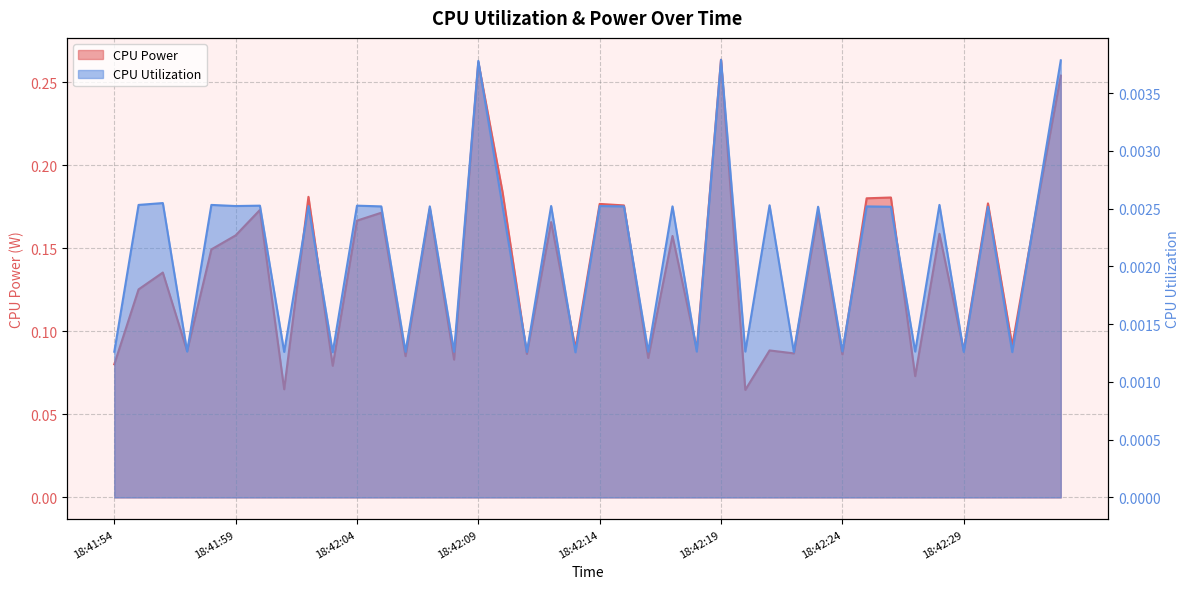

At which category is the sum across all series the highest?

18:42:19